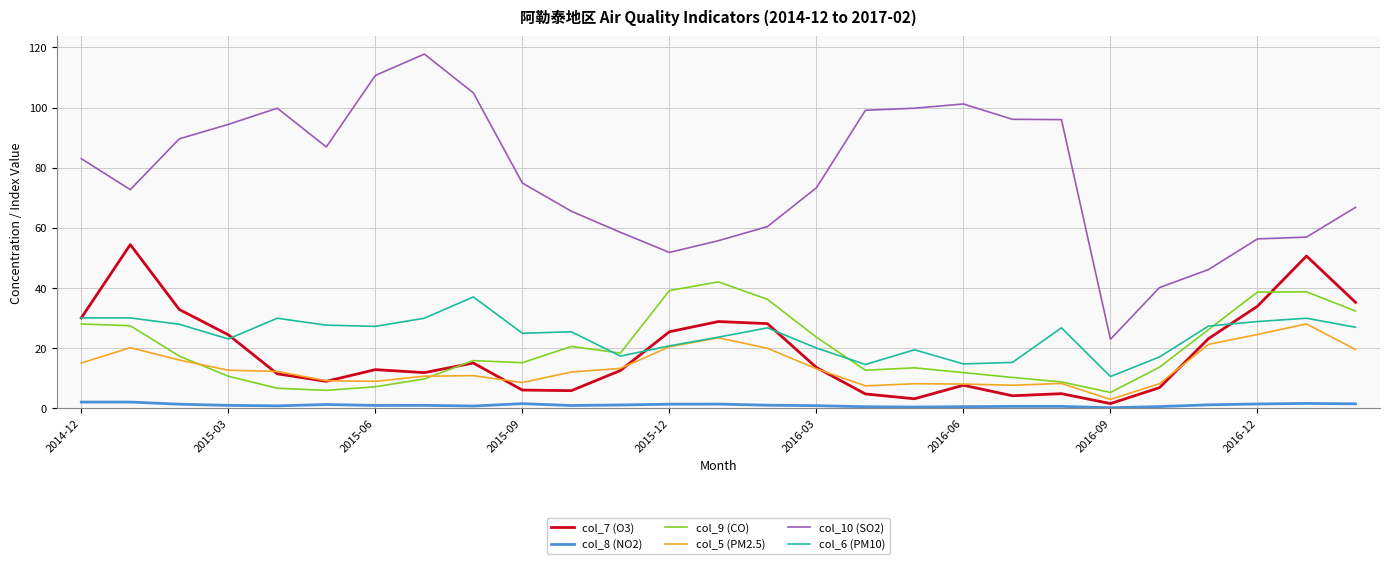

What is the difference between the maximum and minimum values in the col_10 (SO2) series?

94.9